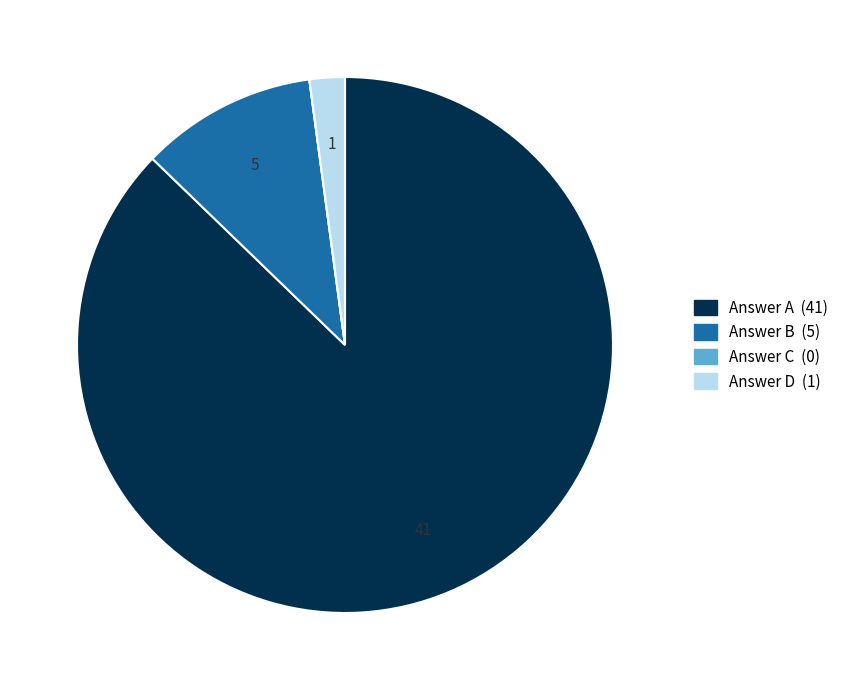

Is there any slice that represents more than half of the pie?

Yes